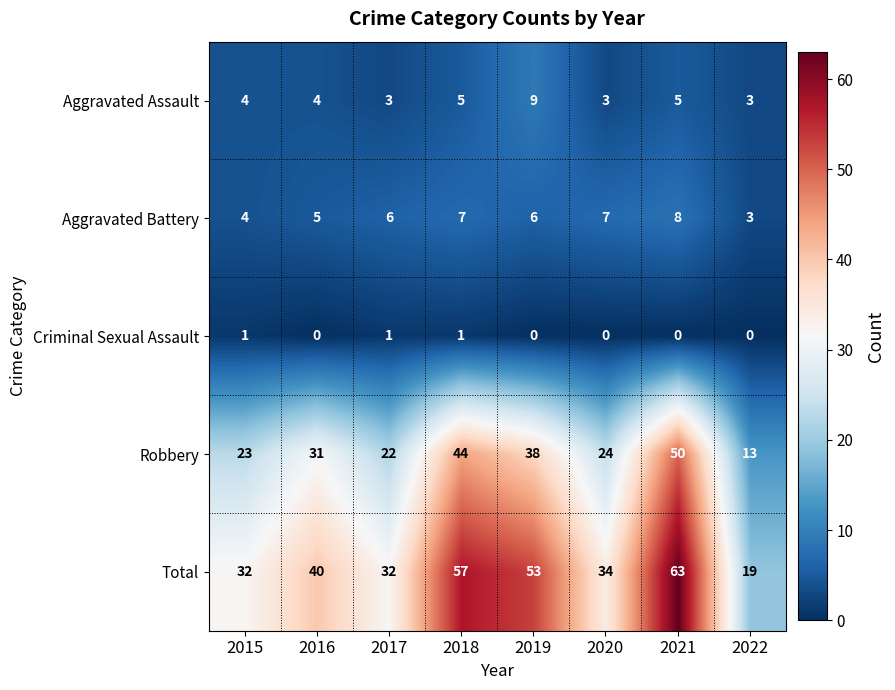

What is the difference between the Aggravated Battery values at 2017 and 2022?

3